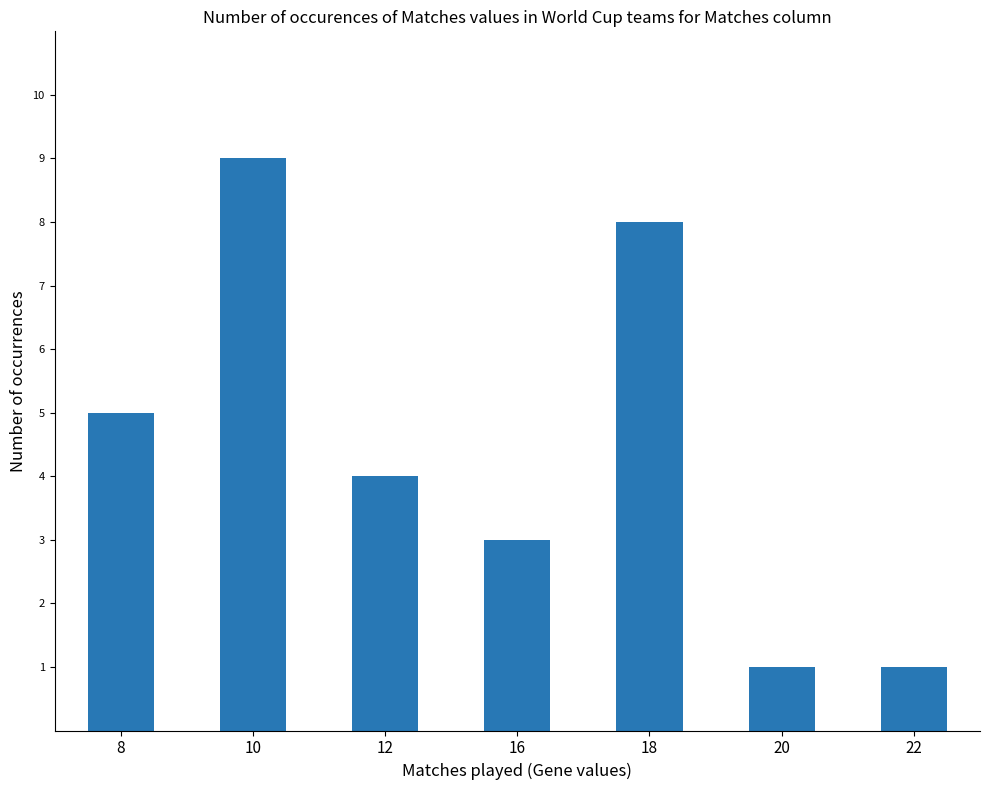

What is the sum of the values at 18 and 12?

12